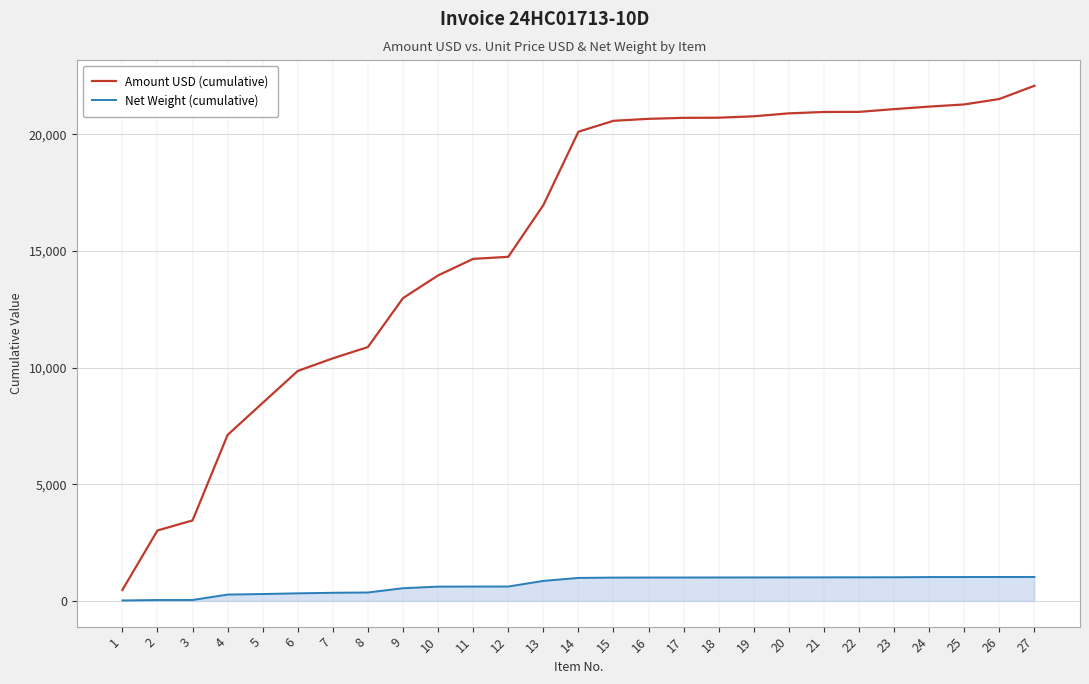

List the series in order of their peak value, highest first.

Amount USD (cumulative), Net Weight (cumulative)